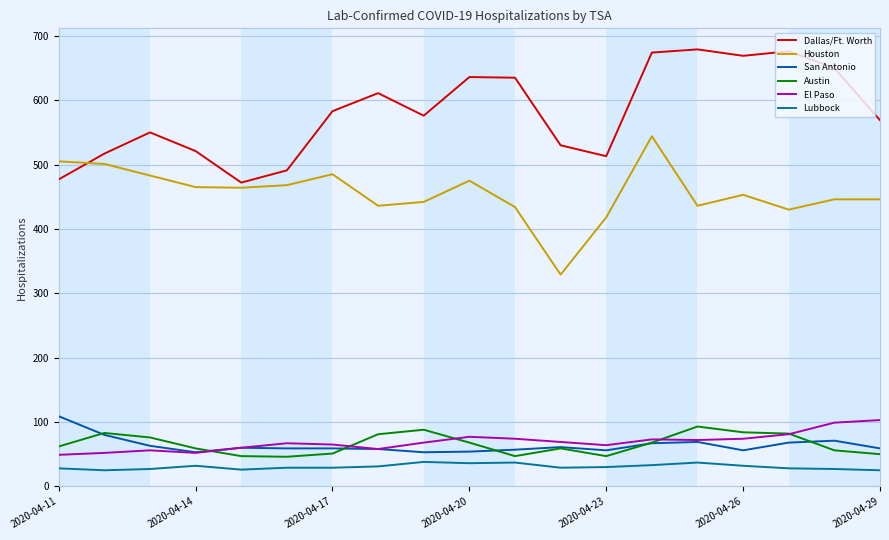

Rank the series by their maximum value, from lowest to highest.

Lubbock, Austin, El Paso, San Antonio, Houston, Dallas/Ft. Worth